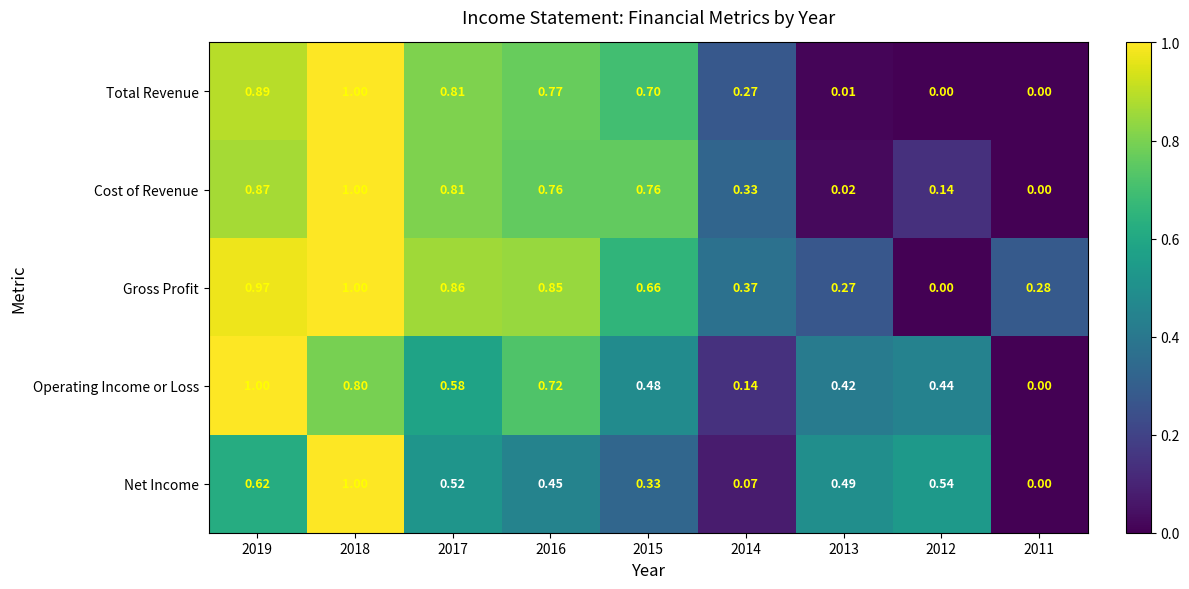

Rank the series at 2013 from highest to lowest value.

Net Income, Operating Income or Loss, Gross Profit, Cost of Revenue, Total Revenue